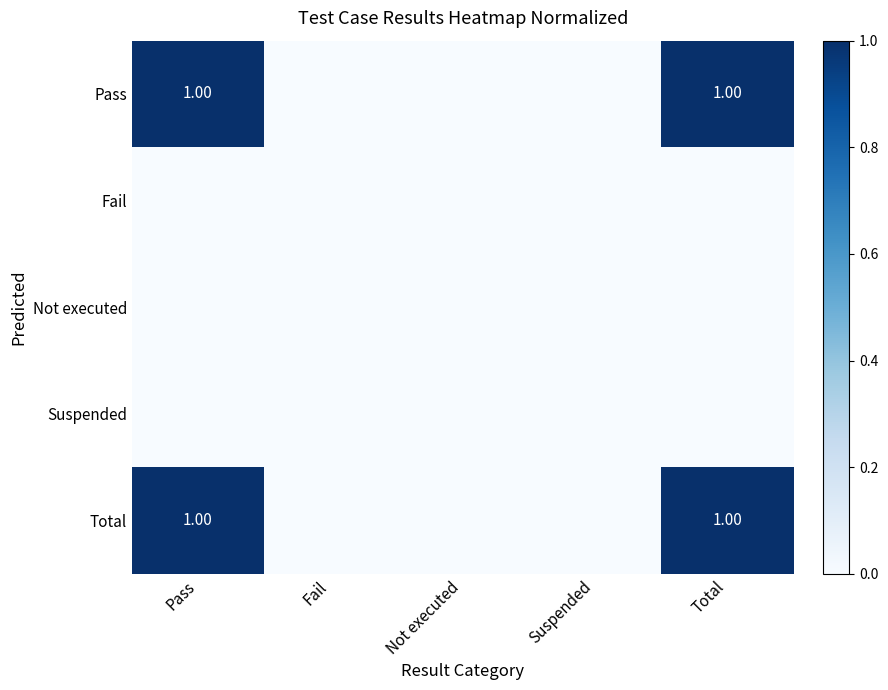

Is it true that Total equals 1 at Not executed?

False